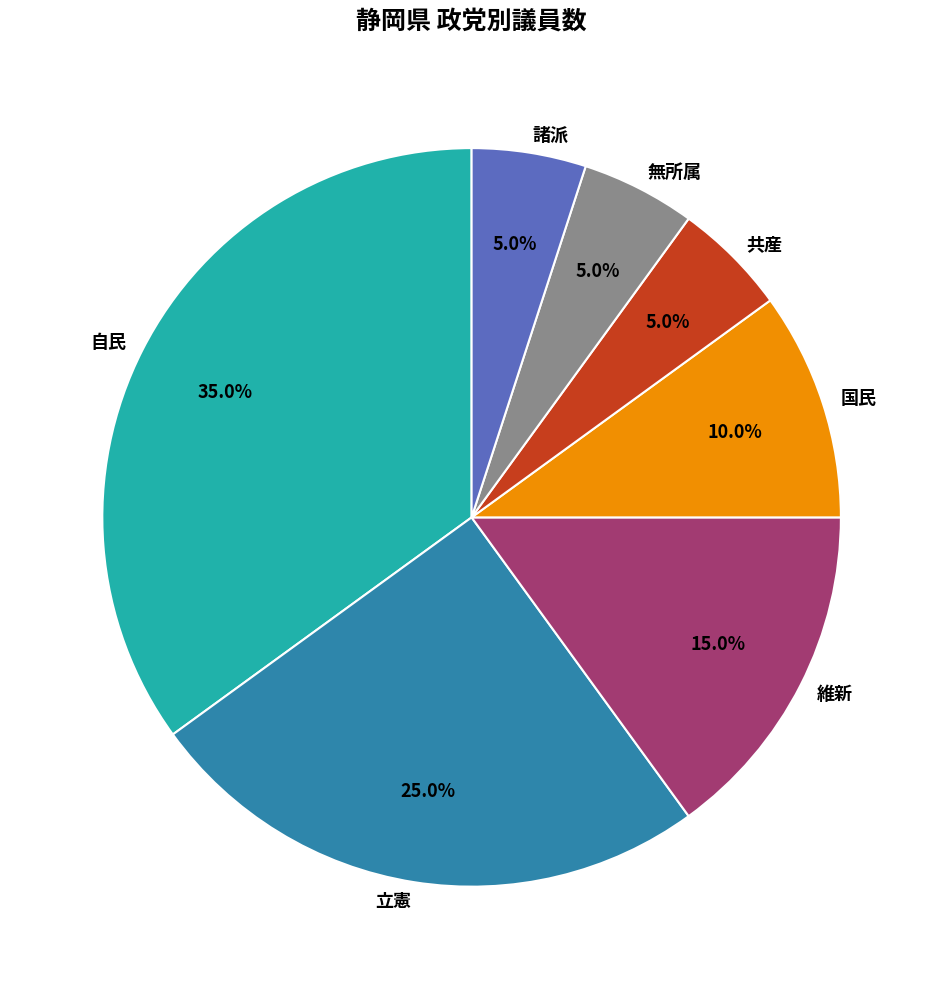

Count the number of slices in the pie.

7